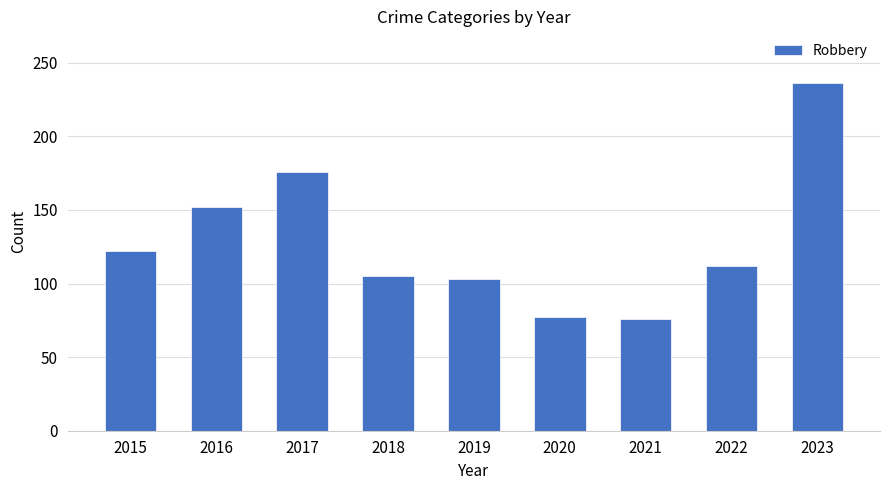

What is the difference between the maximum and minimum values?

160